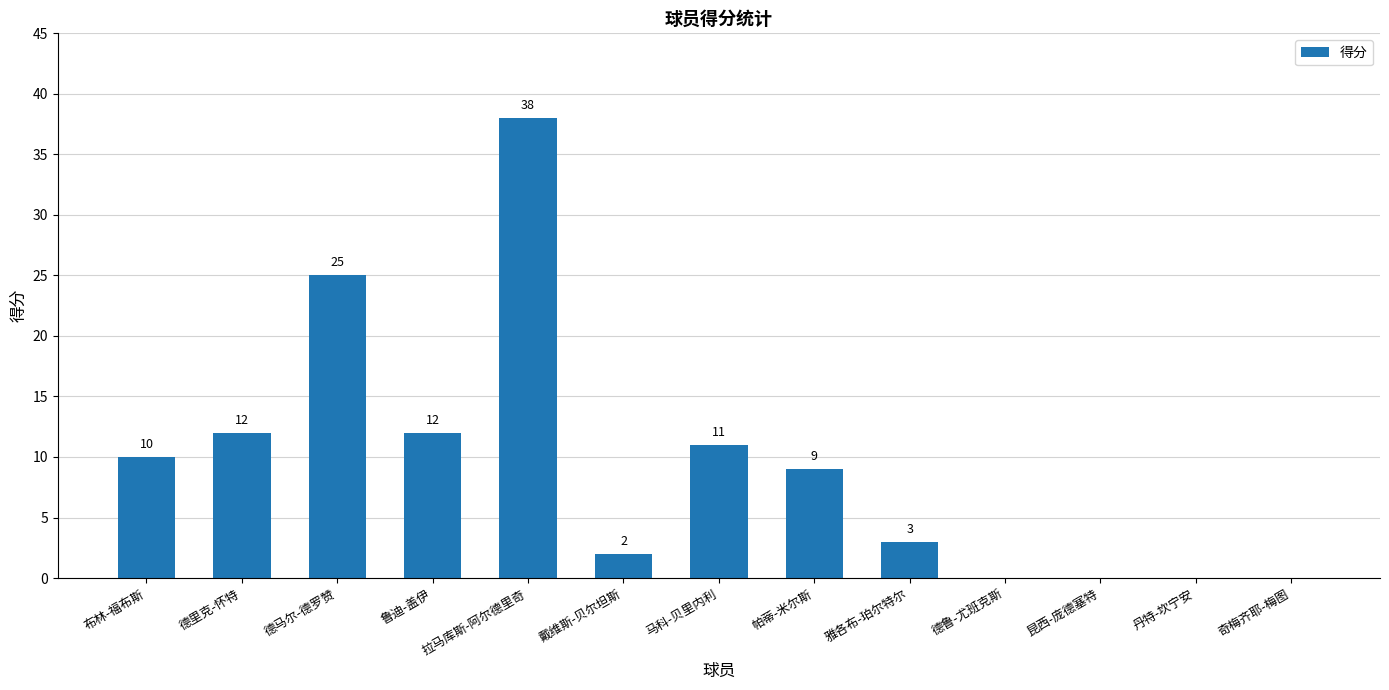

Which category has the highest value across all series?

拉马库斯-阿尔德里奇